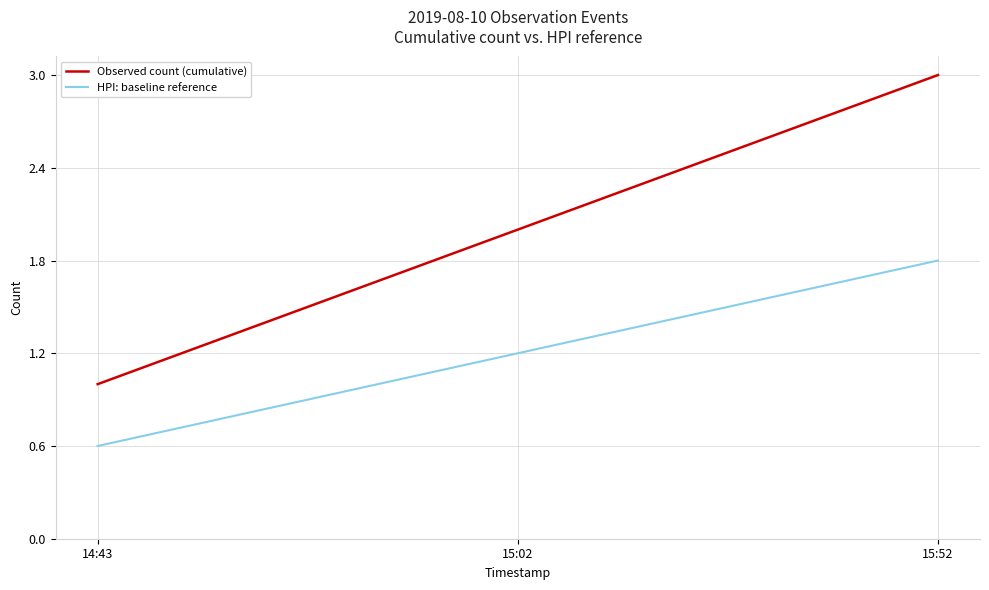

Which series has the largest total across all categories?

Observed count (cumulative)